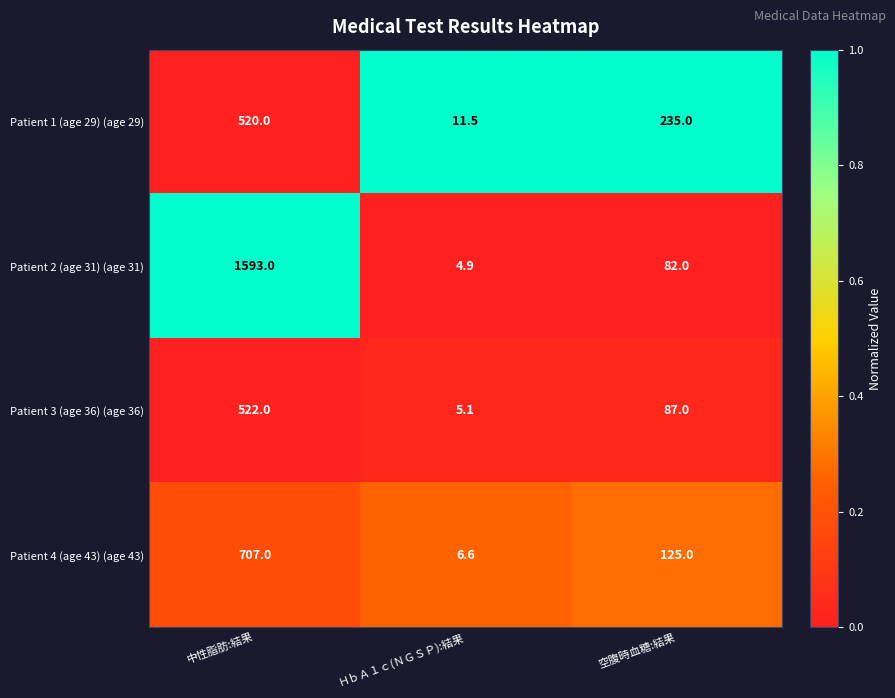

What is the total value across all series at ＨｂＡ１ｃ(ＮＧＳＰ):結果?

28.1